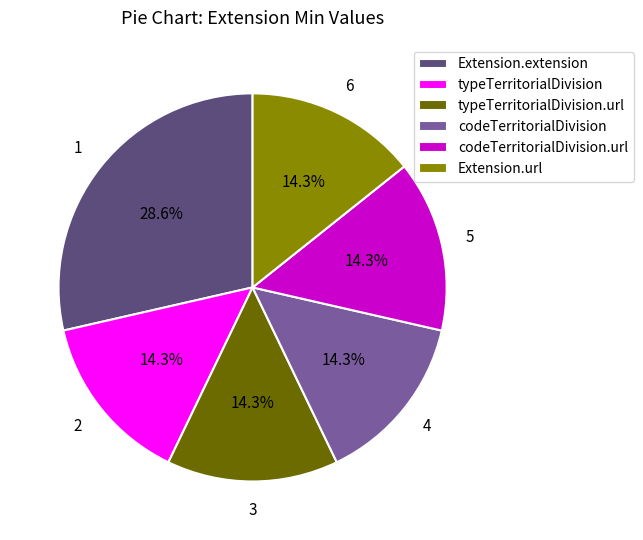

How much of the chart is everything except typeTerritorialDivision?

85.7%